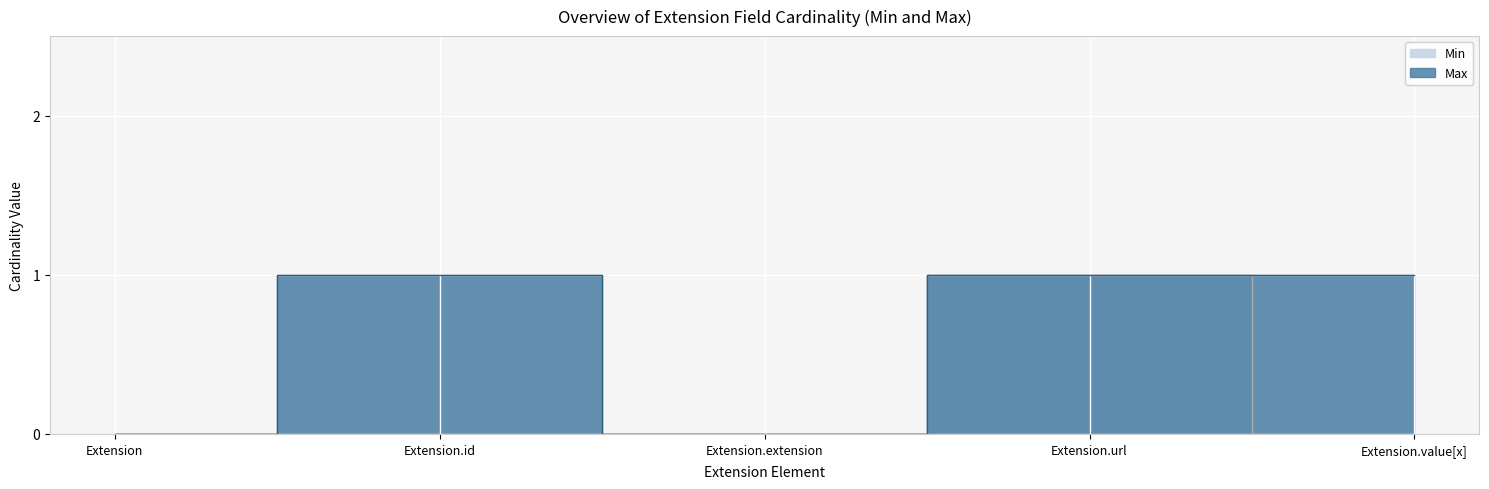

True or false: Max and Min cross at least once.

False